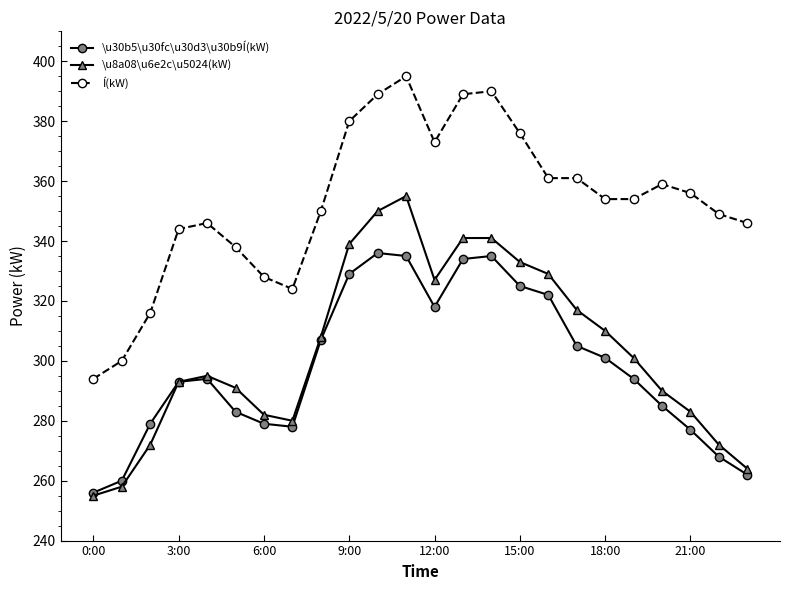

Which series has the largest total across all categories?

Í(kW)